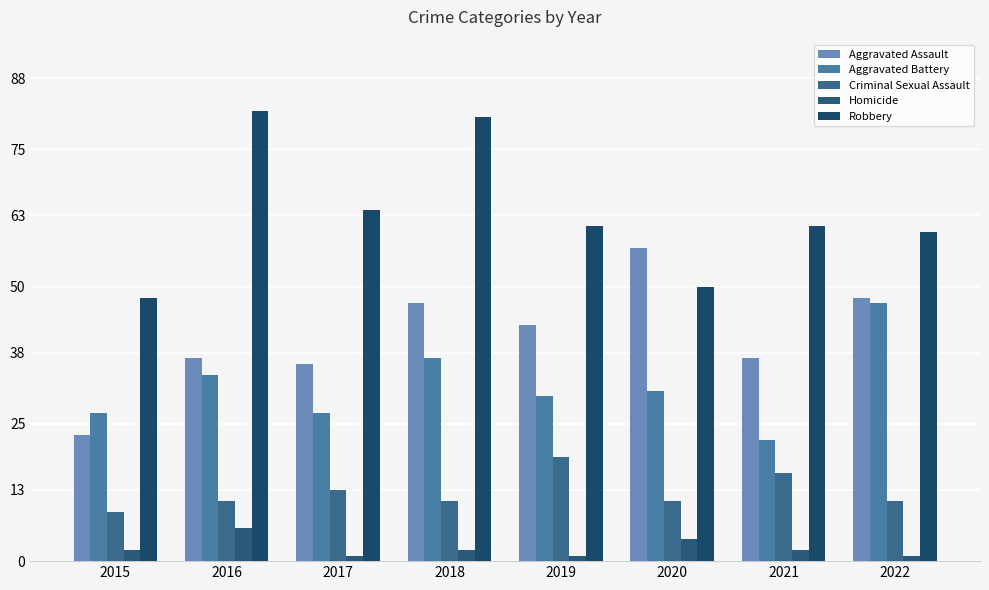

What is the value of the Homicide bar at the 5th from the left?

1